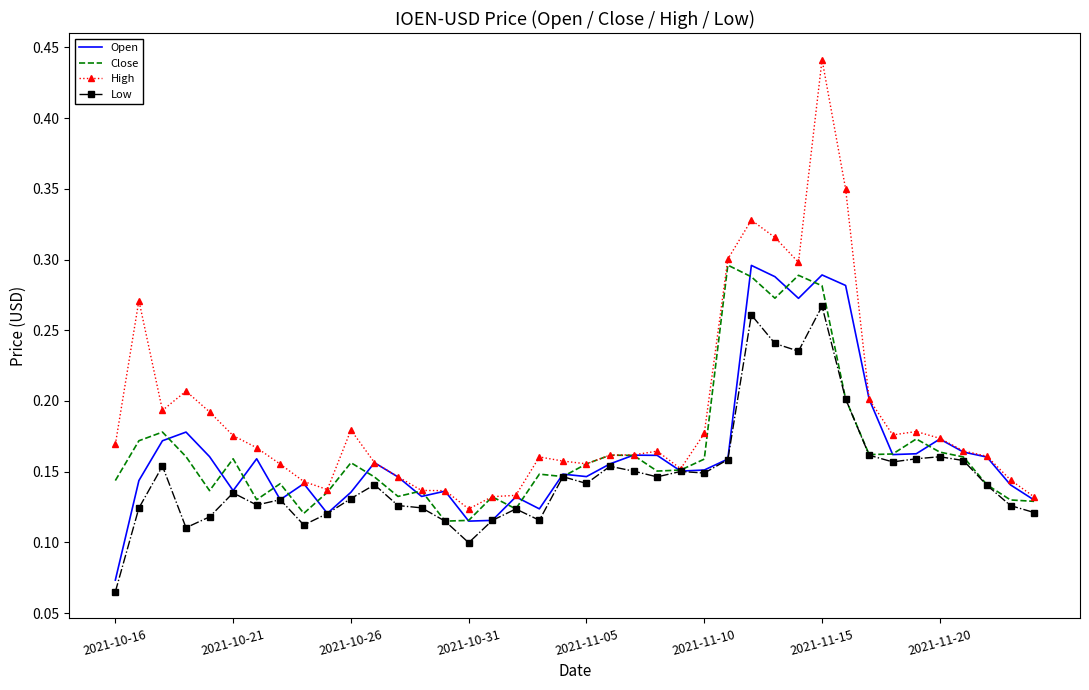

Which series has the widest spread of values?

High